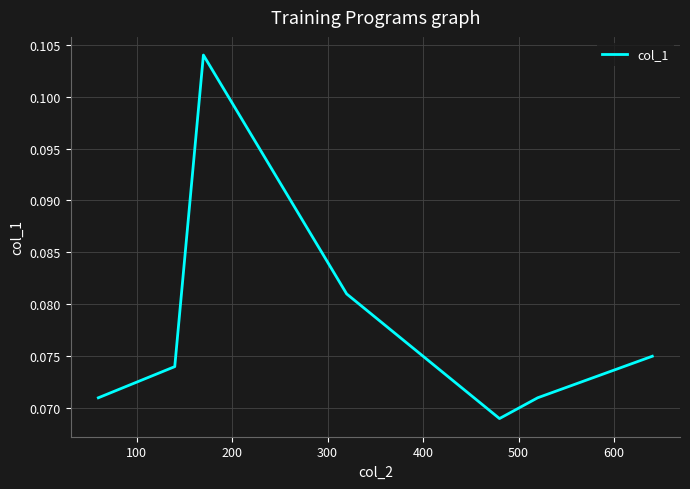

How many interior local valleys (lower than both neighbors) does the data have?

1